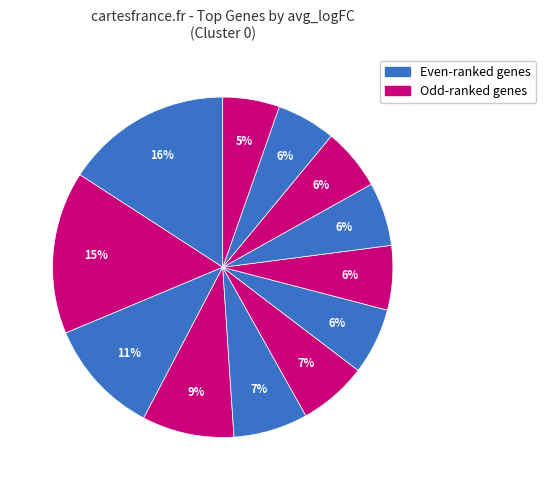

How many slices are in this pie chart?

12